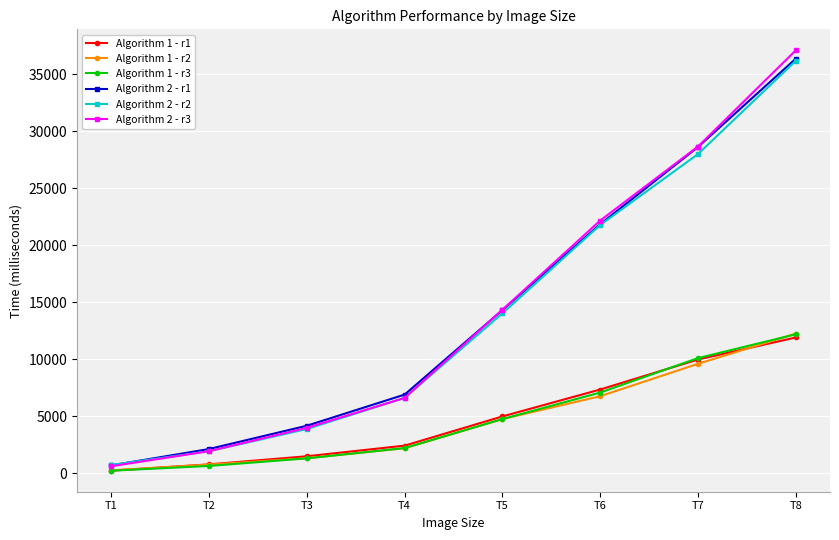

Is the value of Algorithm 1 - r2 at T1 greater than the value of Algorithm 1 - r1 at T6?

No